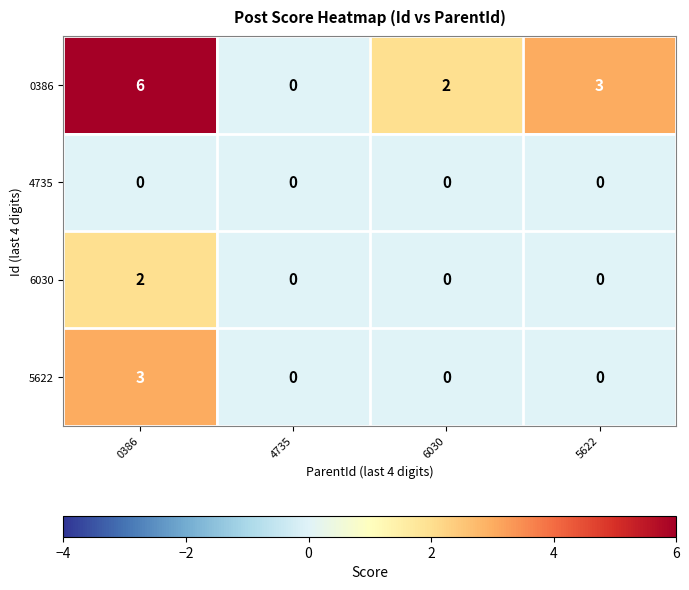

Reading left to right, extract all data points from this chart.

0386: 6	0	2	3
4735: 0	0	0	0
6030: 2	0	0	0
5622: 3	0	0	0